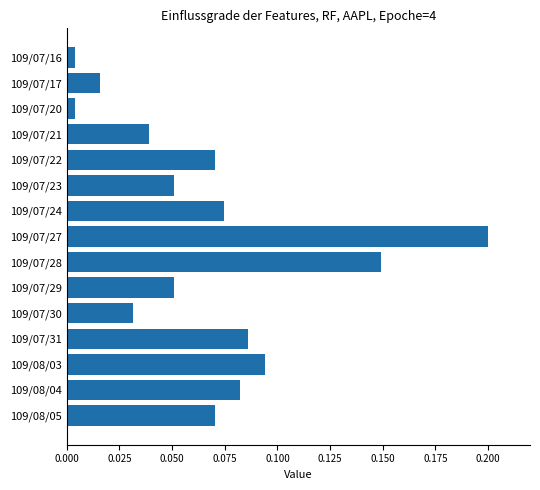

At which category does the chart reach its peak across all series?

109/07/27